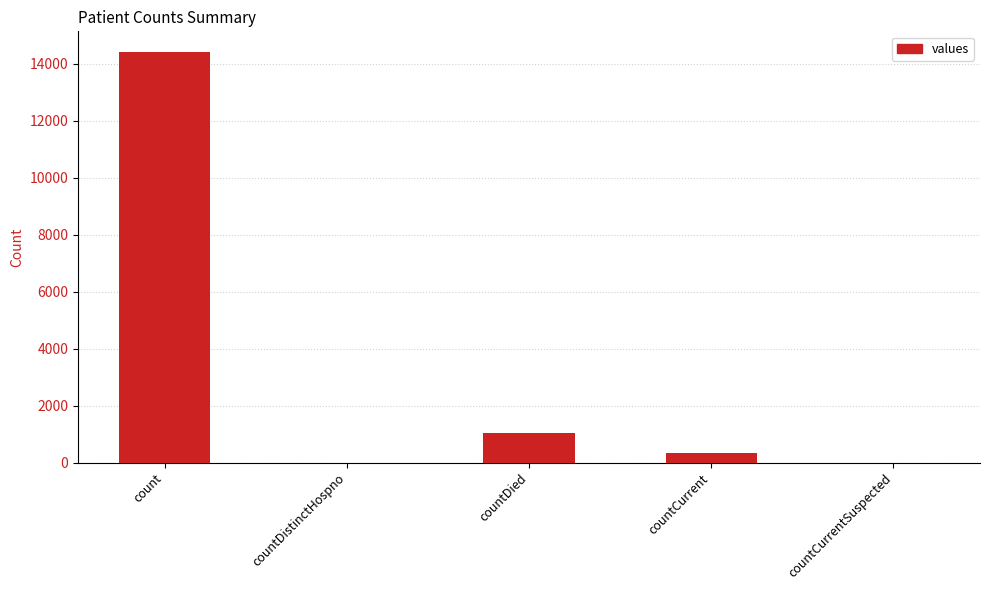

Reading left to right, what are all the values shown in this chart?

count=14425	countDistinctHospno=0	countDied=1026	countCurrent=346	countCurrentSuspected=0